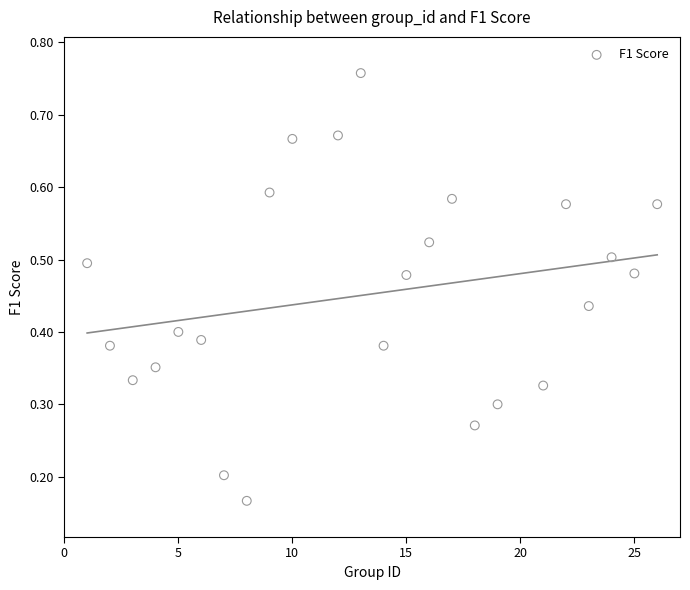

What is the range of X values (max minus min)?

25.0